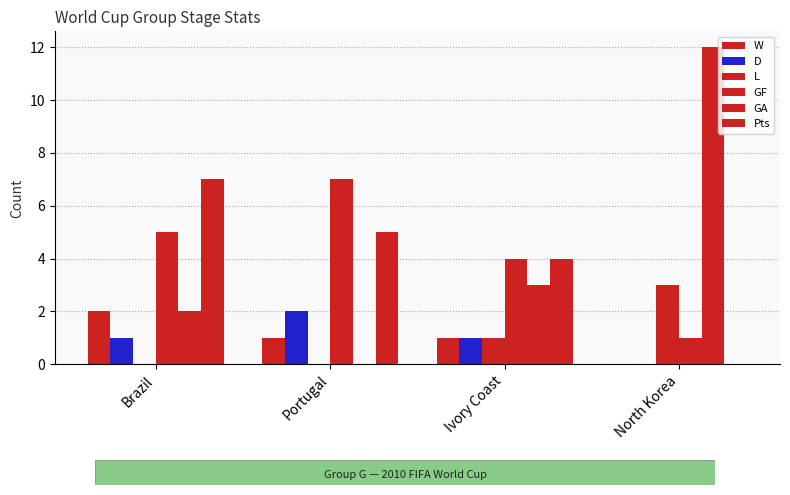

The value of Pts at Brazil is 7. True or false?

True